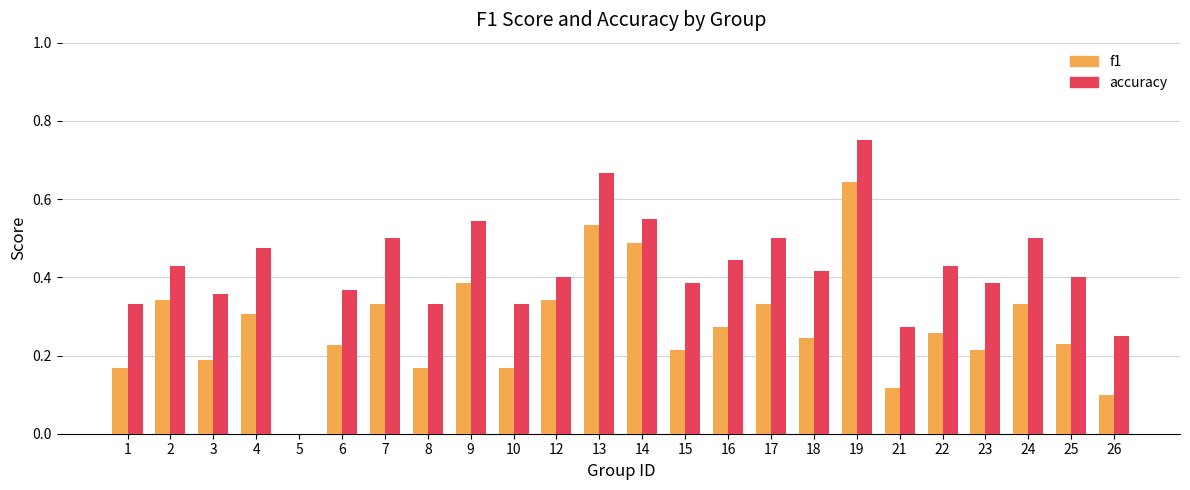

What are all the series names shown in the legend?

f1, accuracy